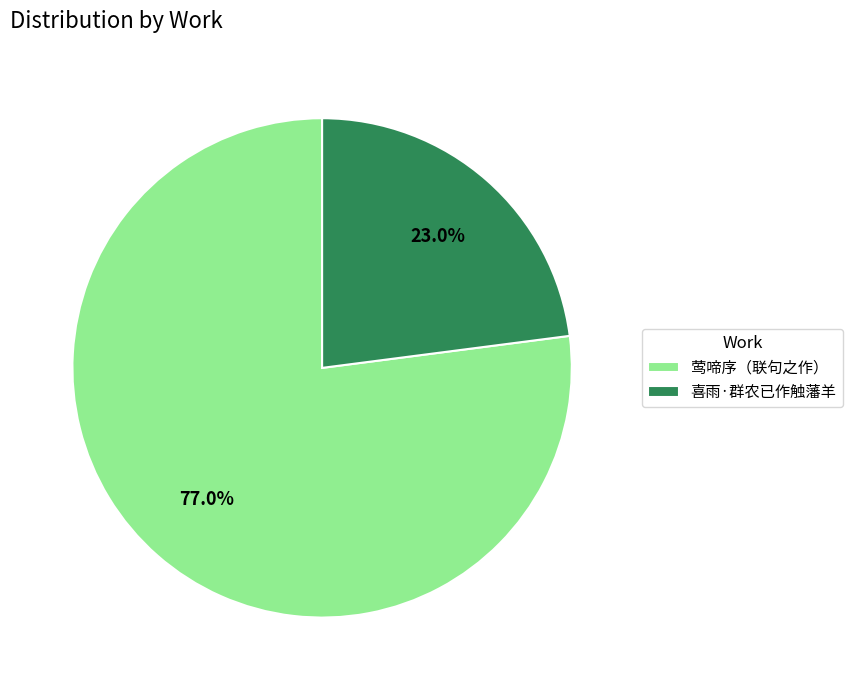

Which slice is the largest?

莺啼序（联句之作）